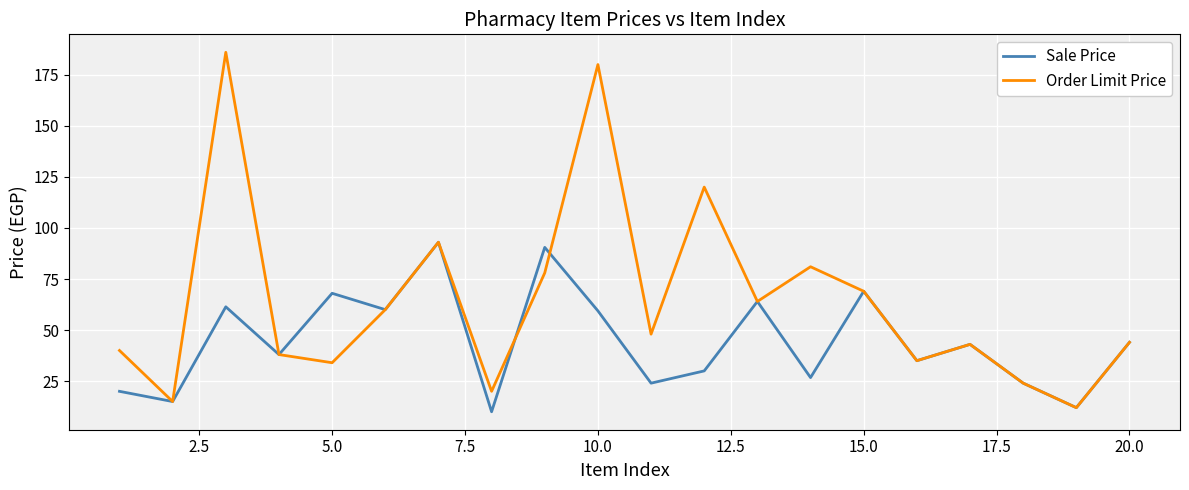

Which series has the largest range (max minus min)?

Order Limit Price